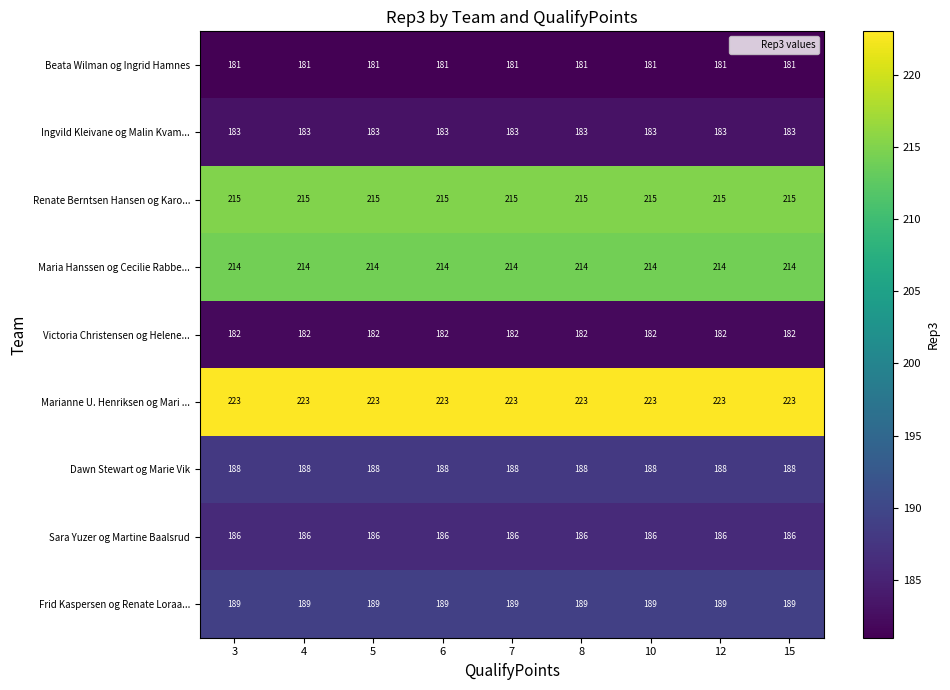

Is it true that Victoria Christensen og Helene... equals 182 at 6?

True